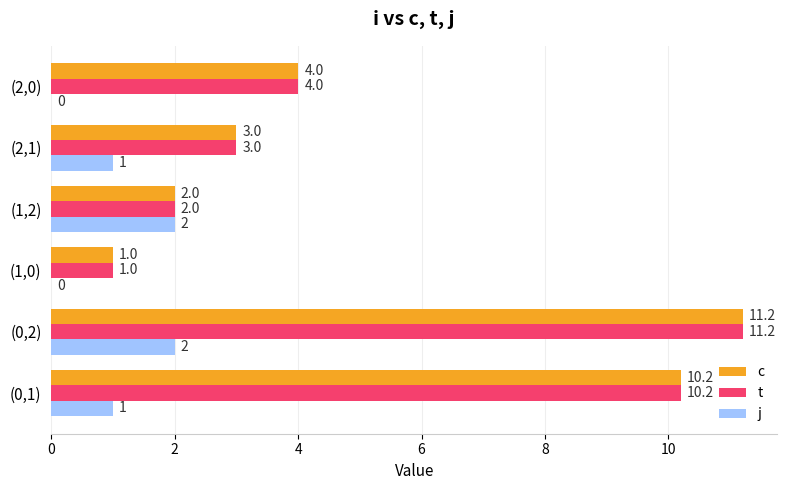

At which category is the sum across all series the highest?

(0,2)